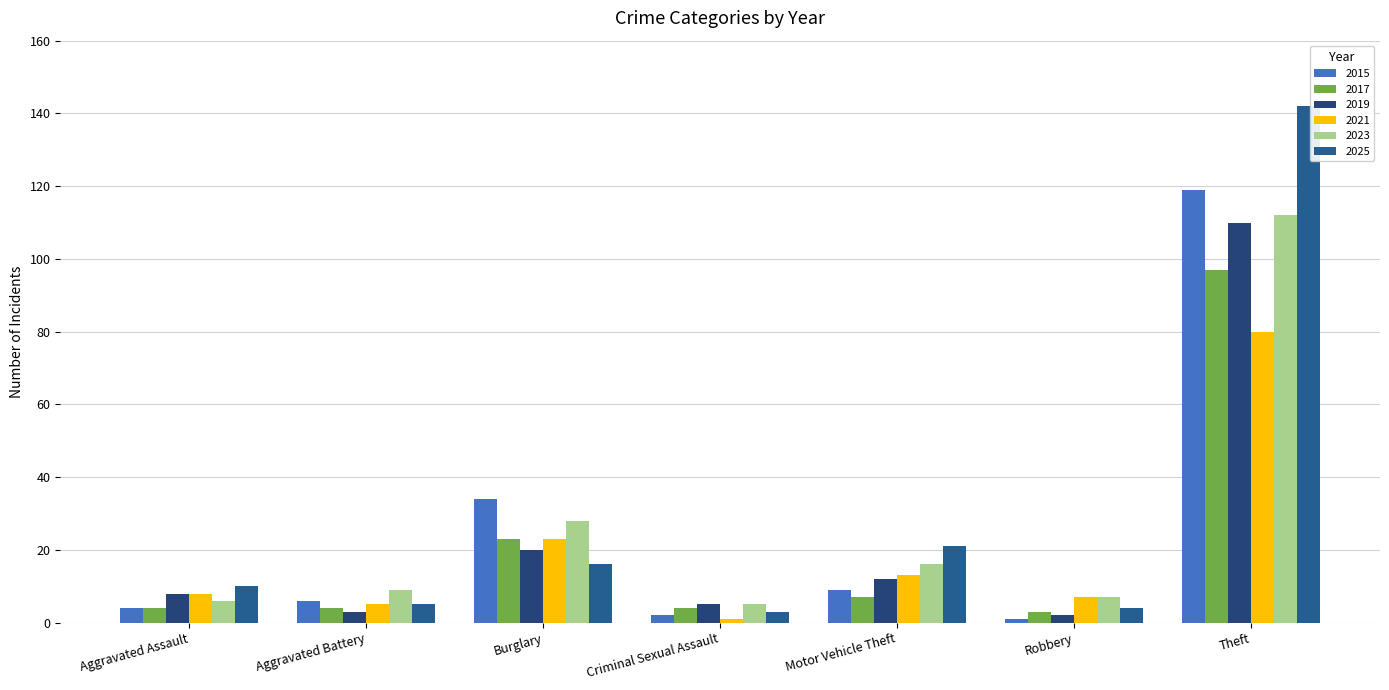

Which label corresponds to the largest value in the chart?

Theft